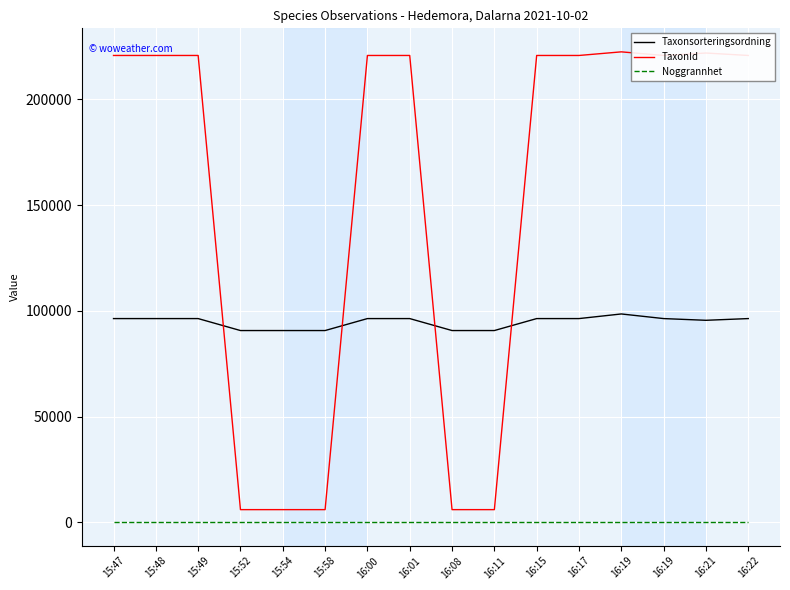

What are all the series names shown in the legend?

Taxonsorteringsordning, TaxonId, Noggrannhet